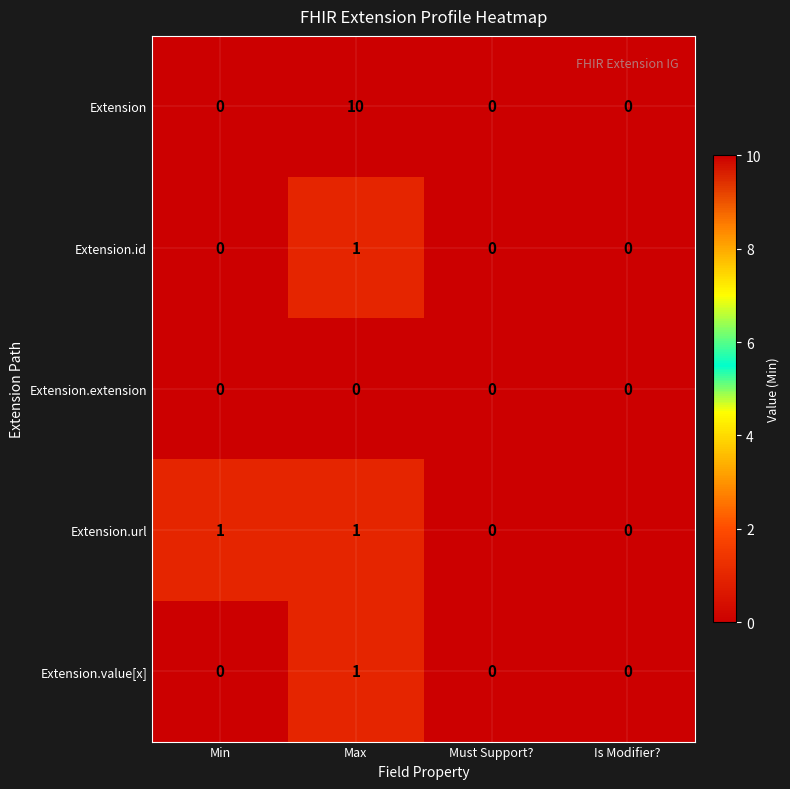

Reading left to right, list all the values displayed in this chart.

Extension: Min=0	Max=10	Must Support?=0	Is Modifier?=0
Extension.id: Min=0	Max=1	Must Support?=0	Is Modifier?=0
Extension.extension: Min=0	Max=0	Must Support?=0	Is Modifier?=0
Extension.url: Min=1	Max=1	Must Support?=0	Is Modifier?=0
Extension.value[x]: Min=0	Max=1	Must Support?=0	Is Modifier?=0